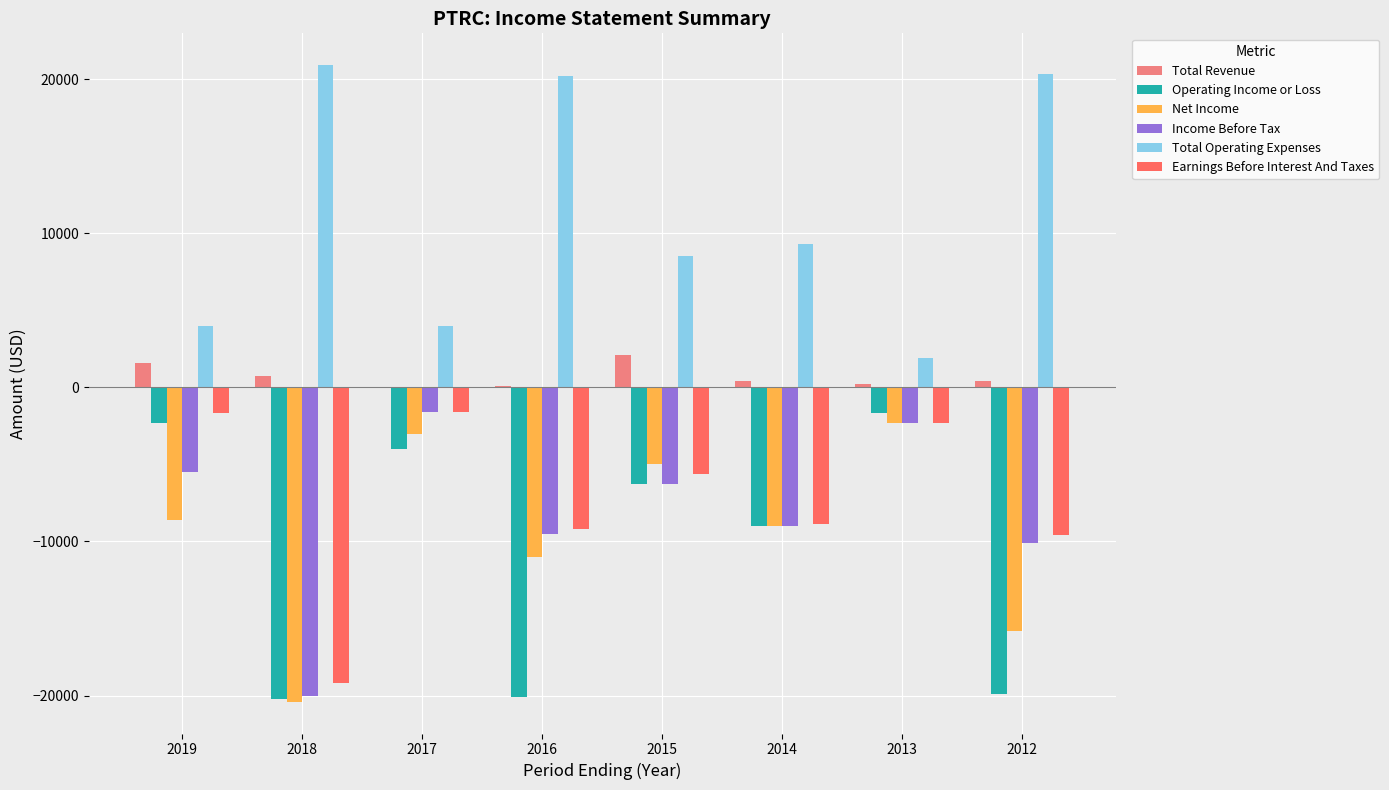

Is the value of Net Income at 2016 greater than the value of Total Operating Expenses at 2013?

No